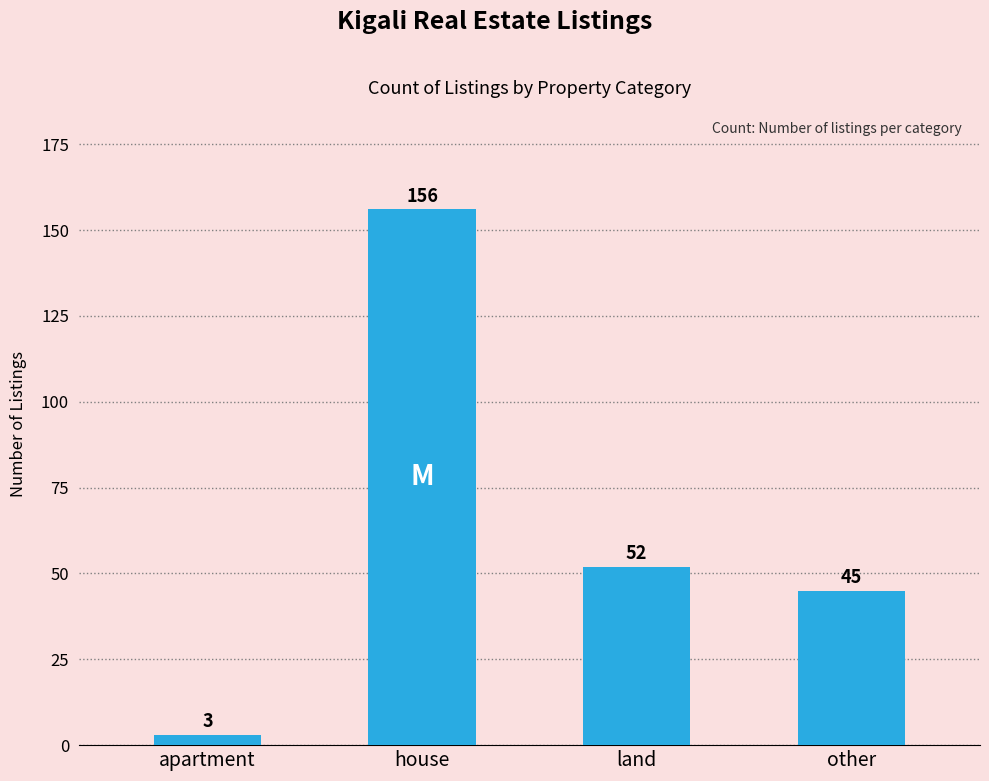

List the labels in order of value, largest first.

house, land, other, apartment